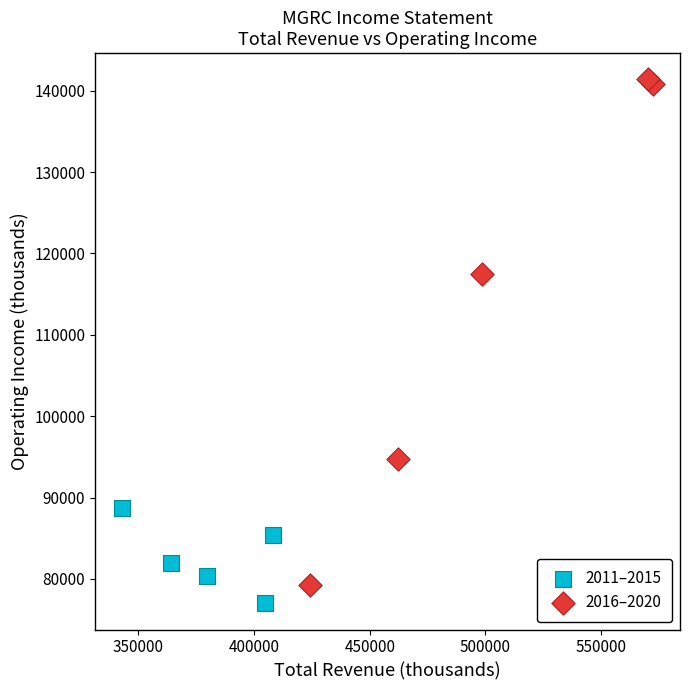

Which series reaches the maximum Y coordinate?

2016–2020